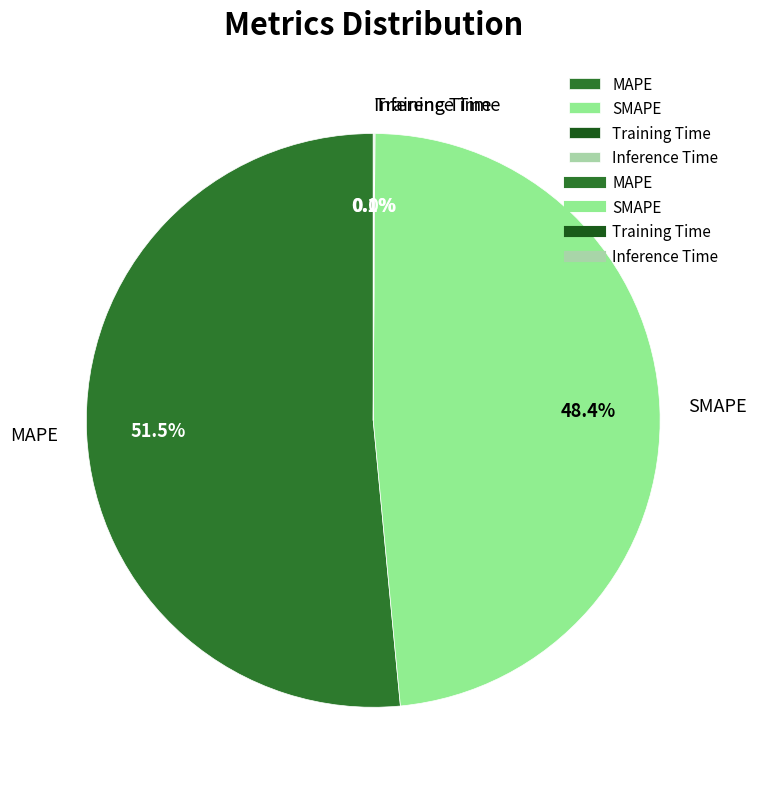

What is the largest slice in the pie chart?

MAPE